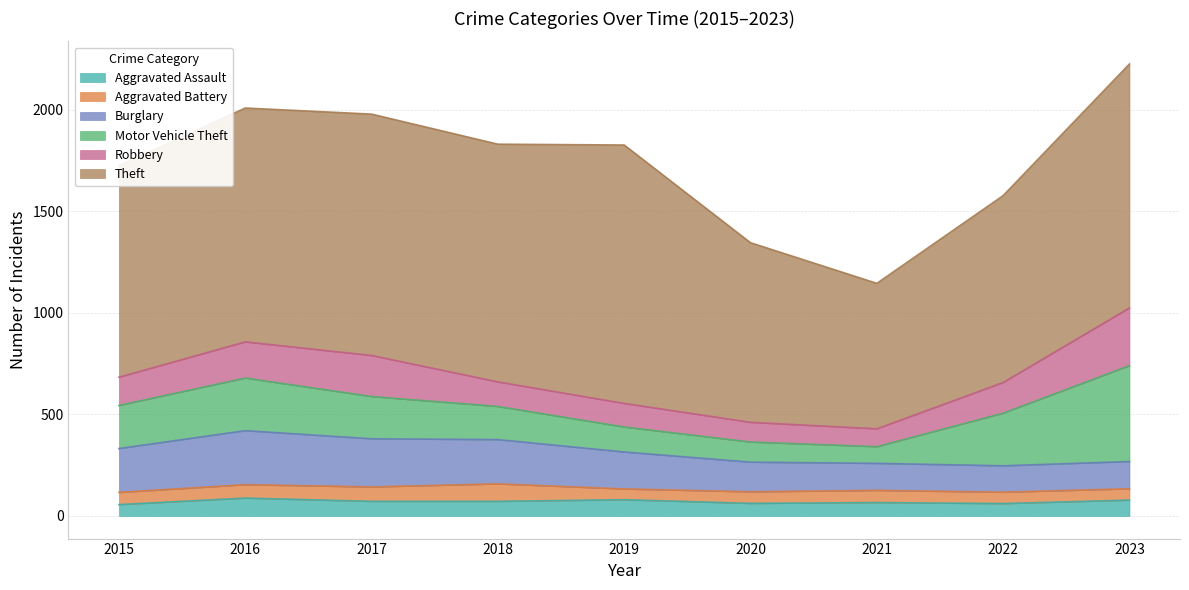

Rank the series at 2020 from lowest to highest value.

Aggravated Battery, Aggravated Assault, Robbery, Motor Vehicle Theft, Burglary, Theft